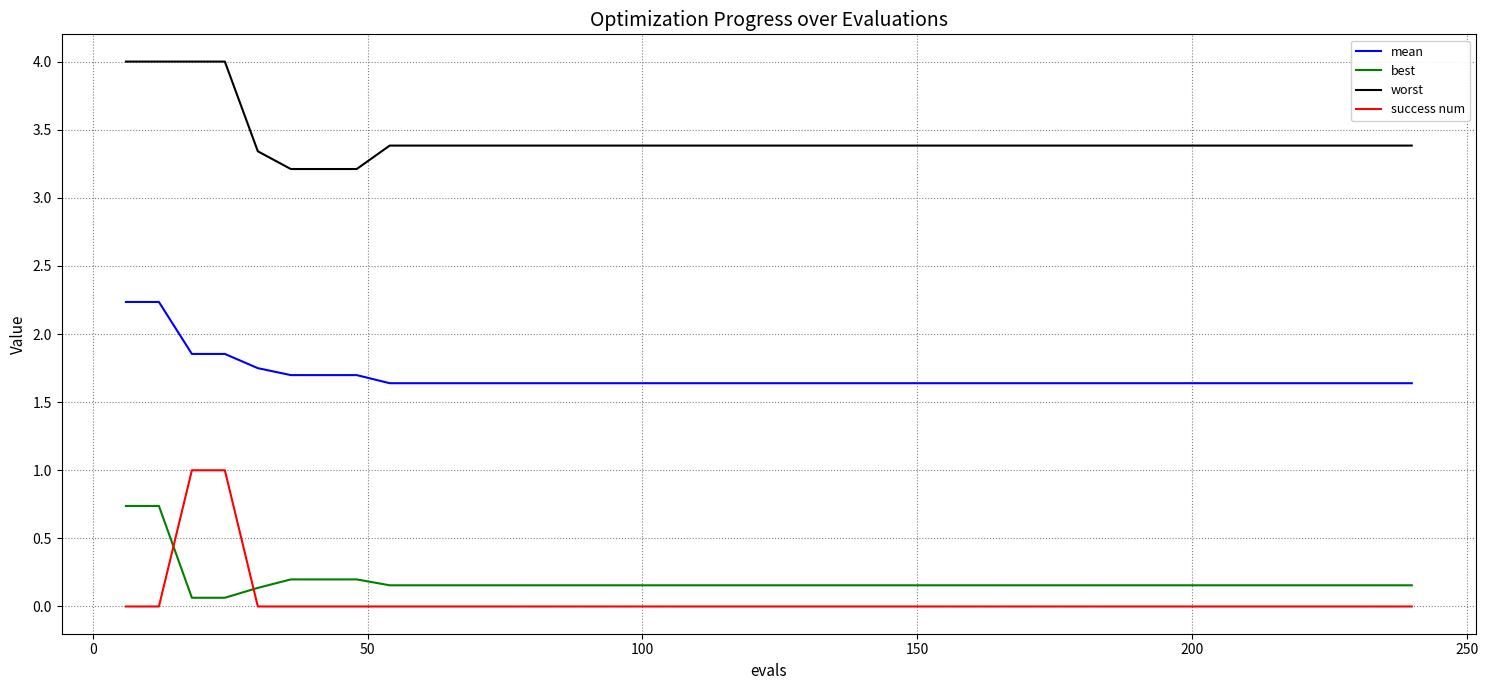

Count the number of categories in the chart.

40